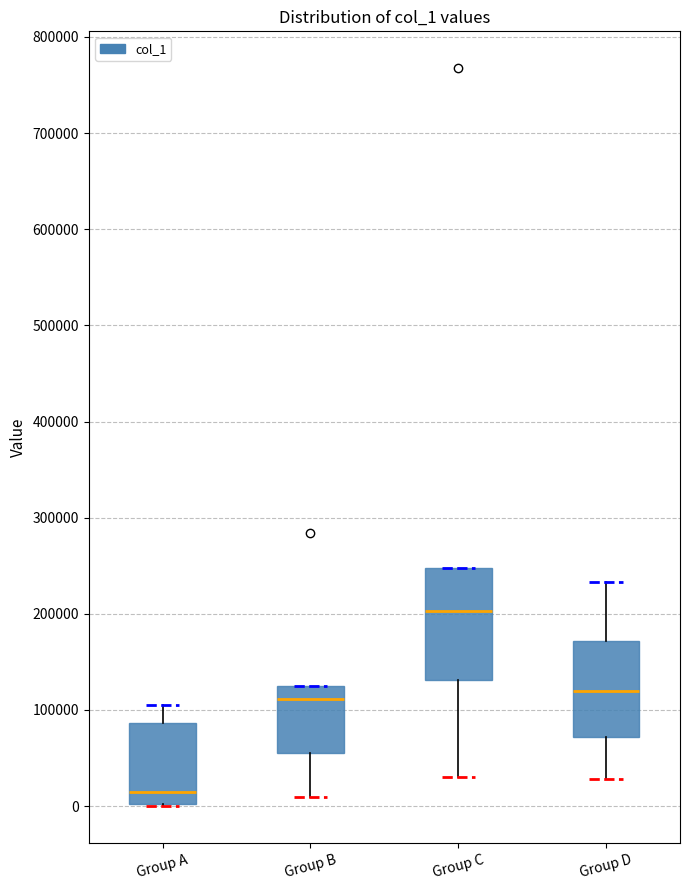

Which box has the highest median line?

Group C